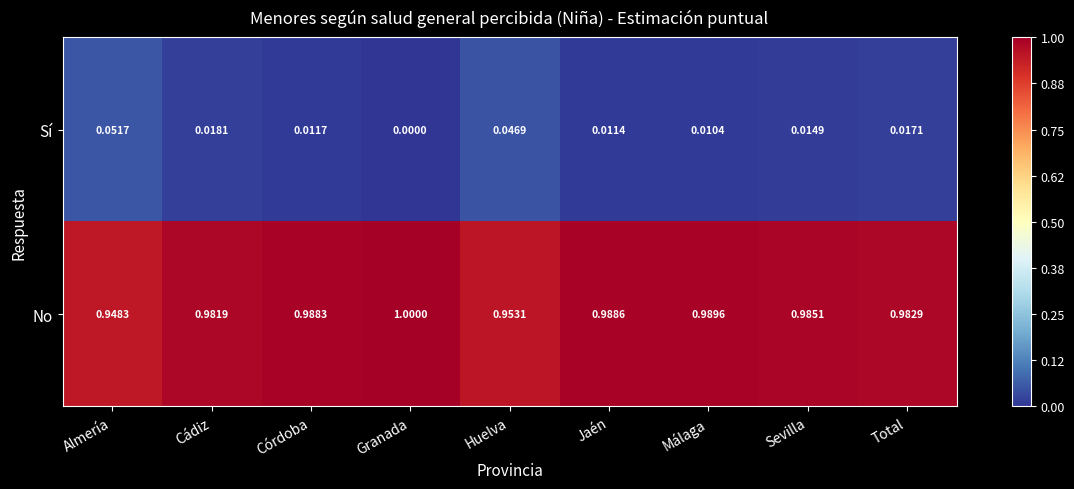

What is the difference between the highest and lowest values at Granada?

1.0